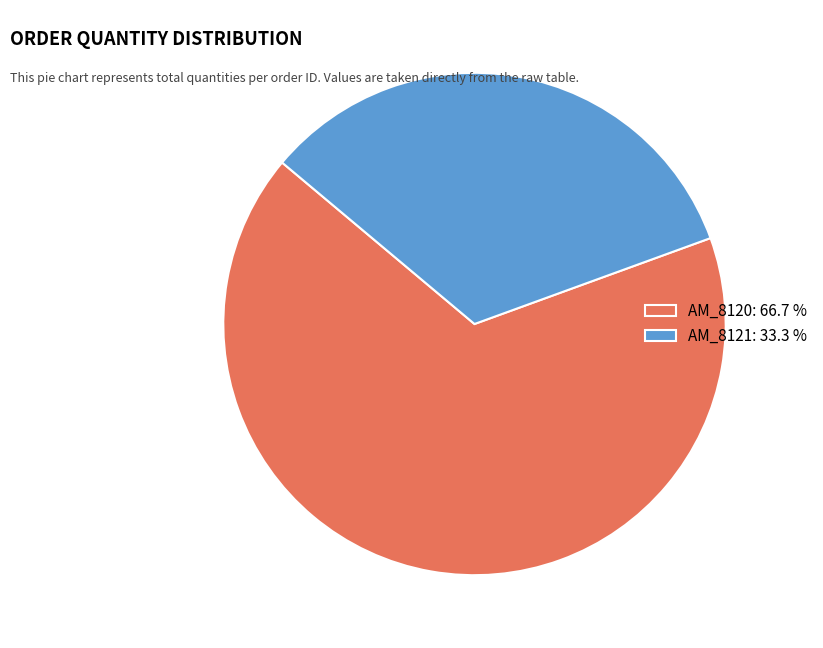

Is there a majority slice in this chart?

Yes